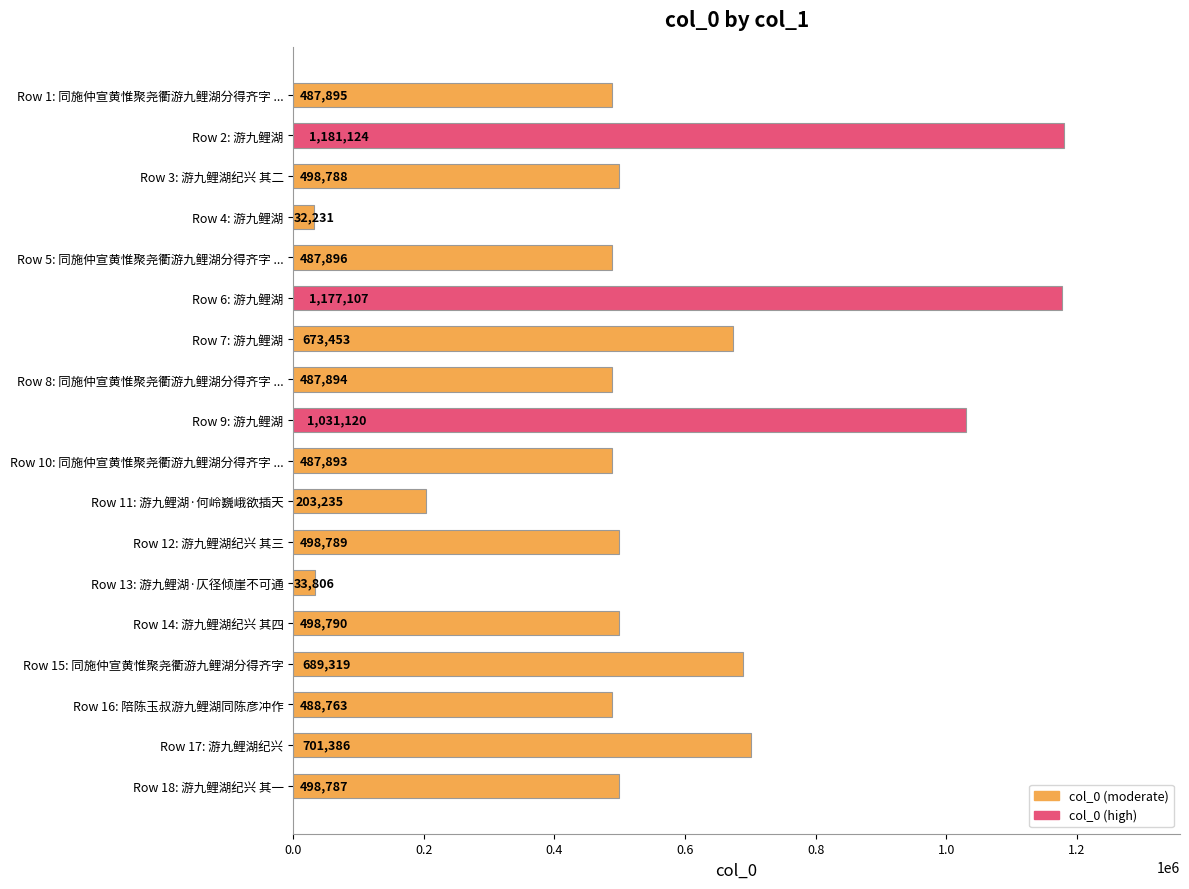

Reading top to bottom, extract all data points from this chart.

Row 1: 同施仲宣黄惟聚尧衢游九鲤湖分得齐字 ...=487895	Row 2: 游九鲤湖=1181124	Row 3: 游九鲤湖纪兴 其二=498788	Row 4: 游九鲤湖=32231	Row 5: 同施仲宣黄惟聚尧衢游九鲤湖分得齐字 ...=487896	Row 6: 游九鲤湖=1177107	Row 7: 游九鲤湖=673453	Row 8: 同施仲宣黄惟聚尧衢游九鲤湖分得齐字 ...=487894	Row 9: 游九鲤湖=1031120	Row 10: 同施仲宣黄惟聚尧衢游九鲤湖分得齐字 ...=487893	Row 11: 游九鲤湖·何岭巍峨欲插天=203235	Row 12: 游九鲤湖纪兴 其三=498789	Row 13: 游九鲤湖·仄径倾崖不可通=33806	Row 14: 游九鲤湖纪兴 其四=498790	Row 15: 同施仲宣黄惟聚尧衢游九鲤湖分得齐字=689319	Row 16: 陪陈玉叔游九鲤湖同陈彦冲作=488763	Row 17: 游九鲤湖纪兴=701386	Row 18: 游九鲤湖纪兴 其一=498787